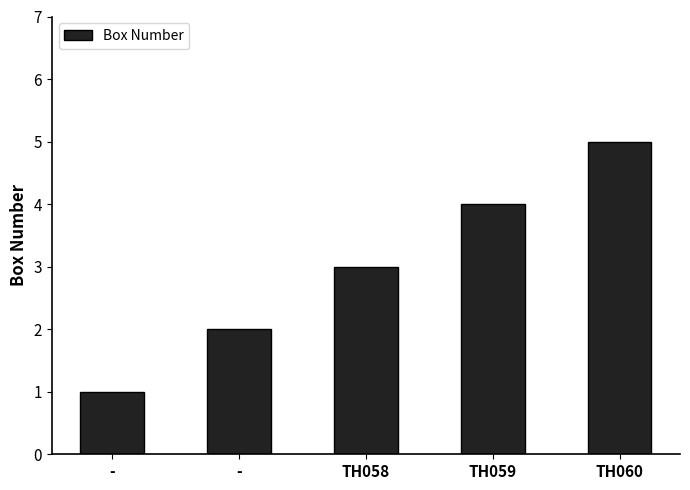

Reading left to right, what are all the values shown in this chart?

-=1	-=2	TH058=3	TH059=4	TH060=5